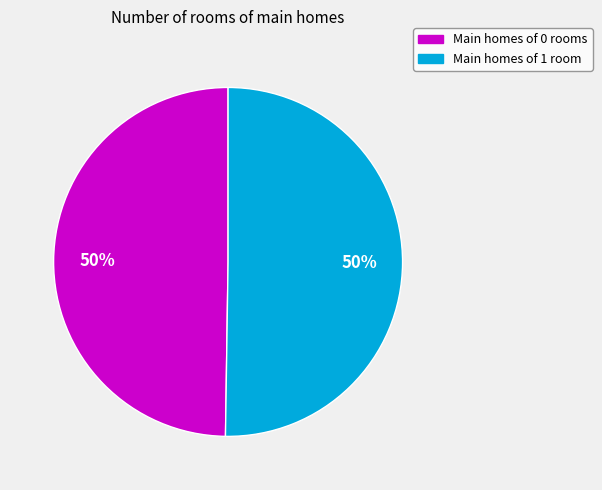

How many segments does this pie chart have?

2